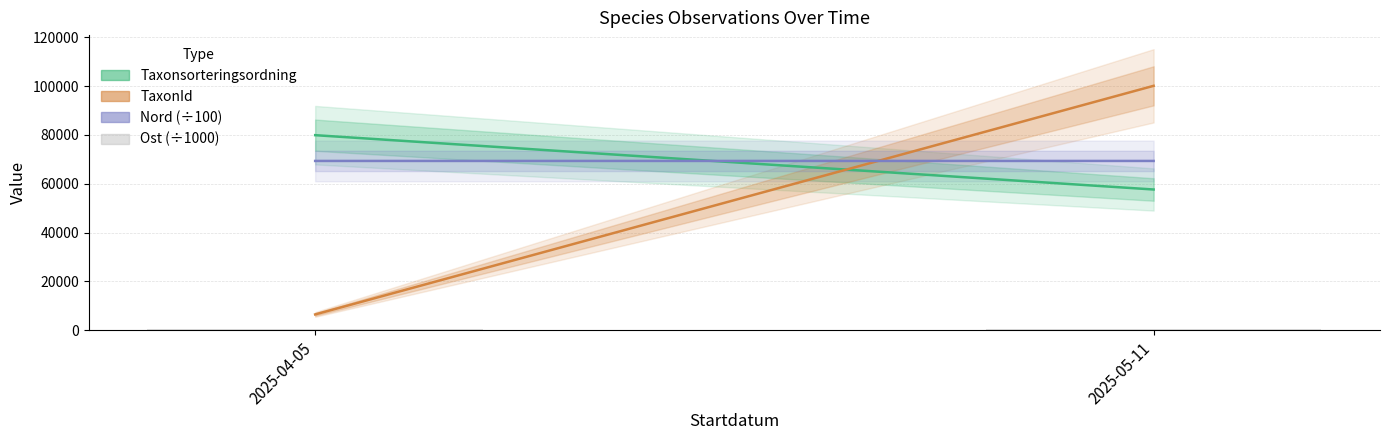

What is the sum of all values?

1179.0